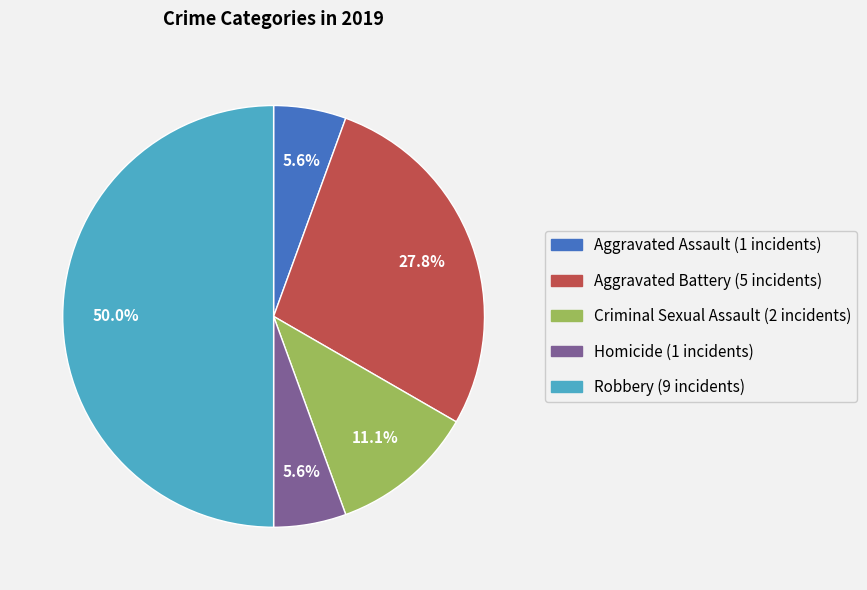

How many segments does this pie chart have?

5